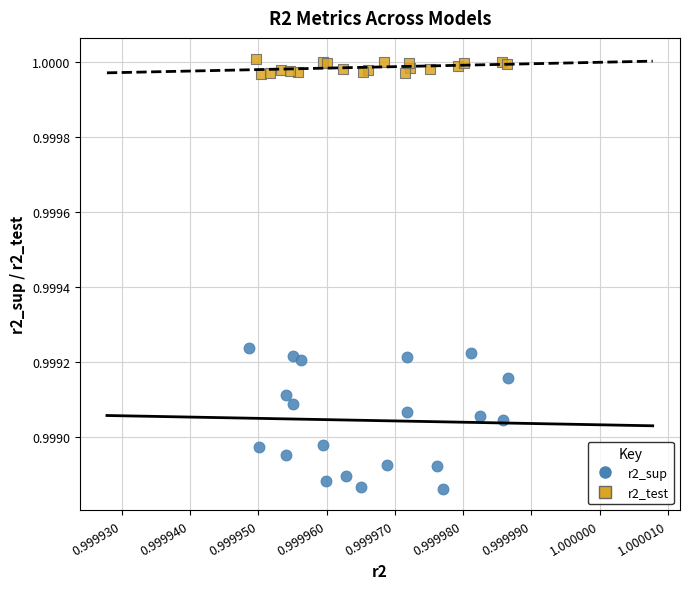

Which series has the largest Y range (max minus min)?

r2_sup